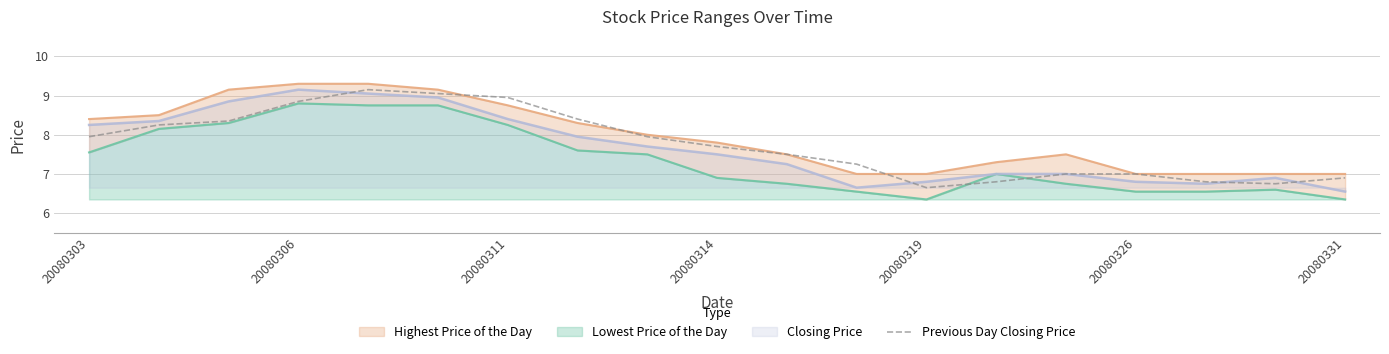

What is the value of the 11th point from the left?

7.5